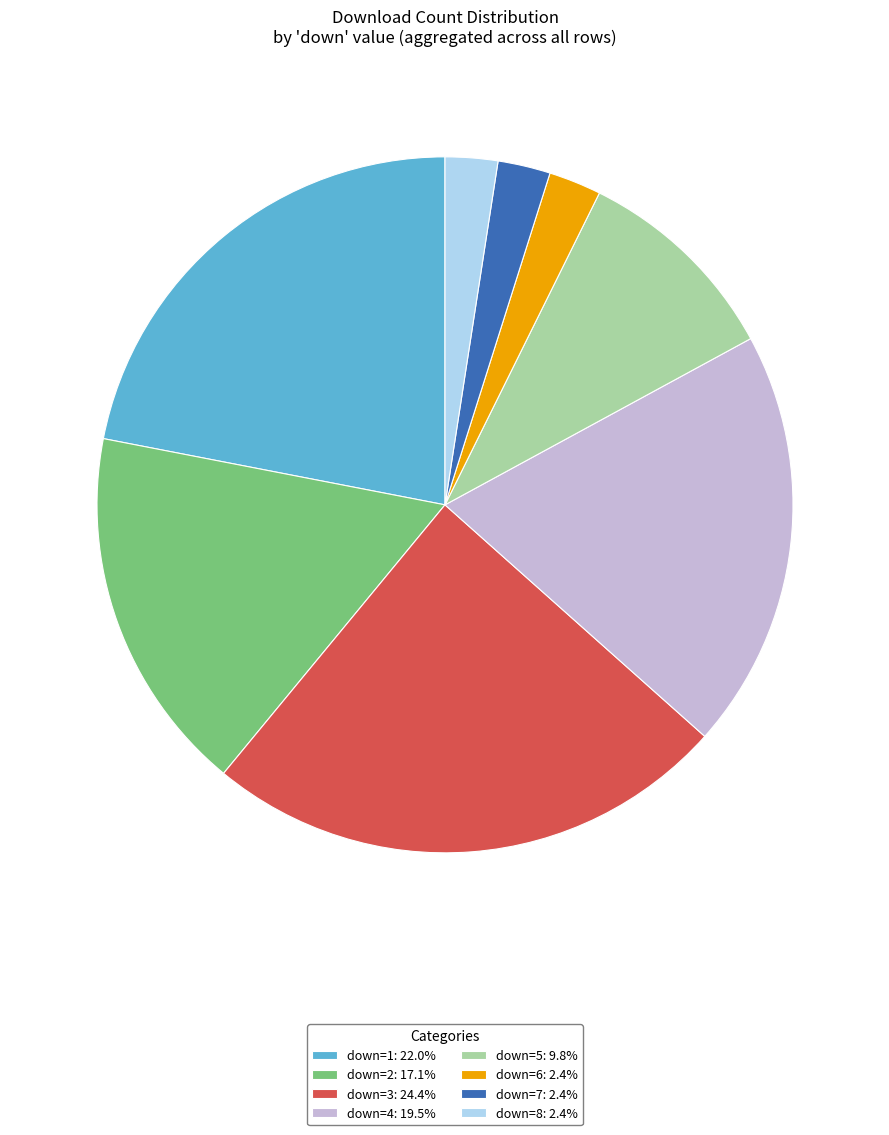

Does down=6: 2.4% account for over 50% of the chart?

No